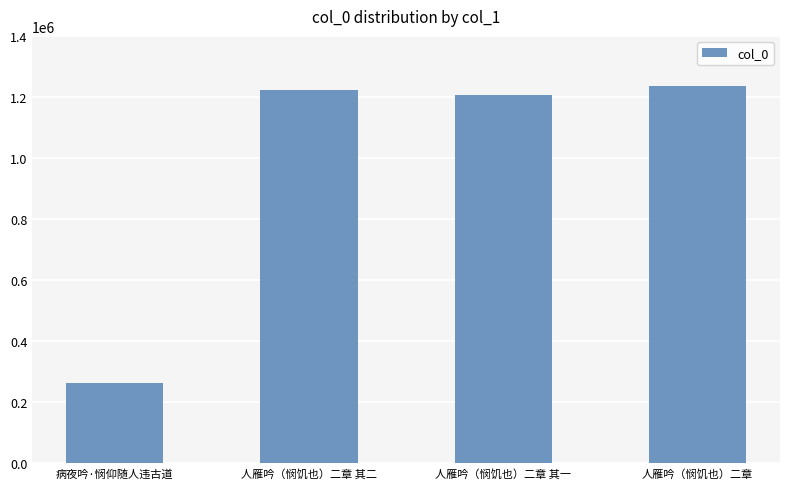

What is the change in value from 人雁吟（悯饥也）二章 其二 to 人雁吟（悯饥也）二章 其一?

-16347